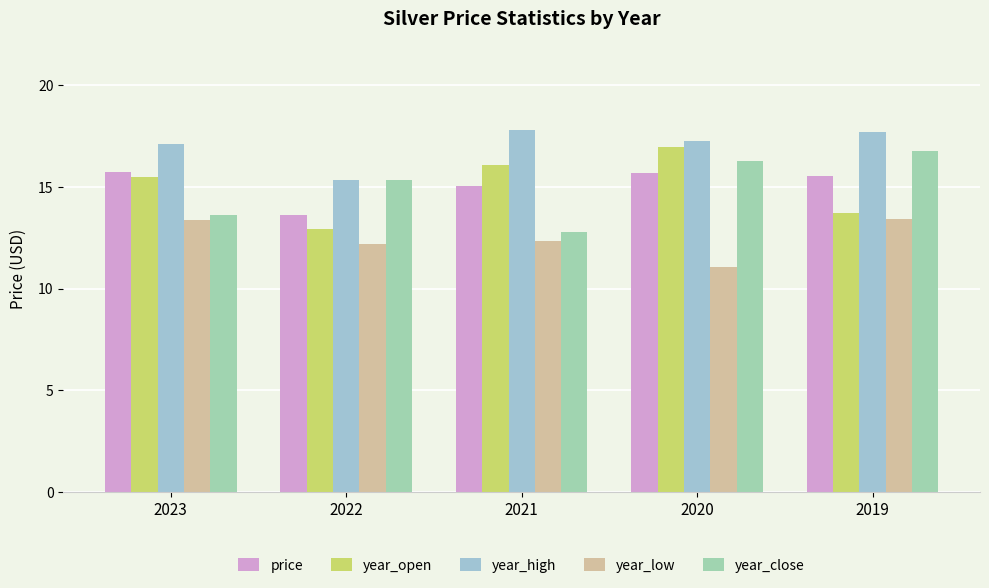

What is the value of the year_high bar at the 4th from the left?

17.3